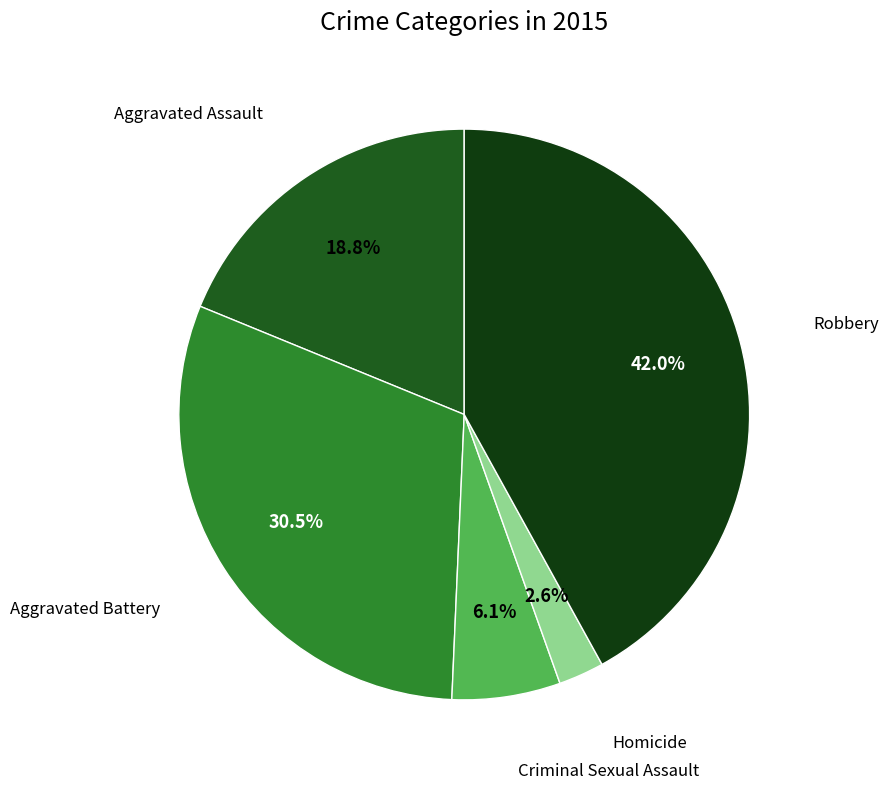

Does any single category account for the majority?

No